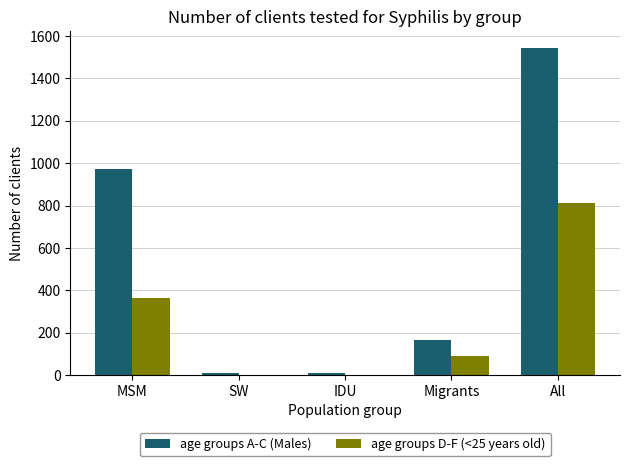

Is it true that age groups D-F (<25 years old) equals 91 at Migrants?

True